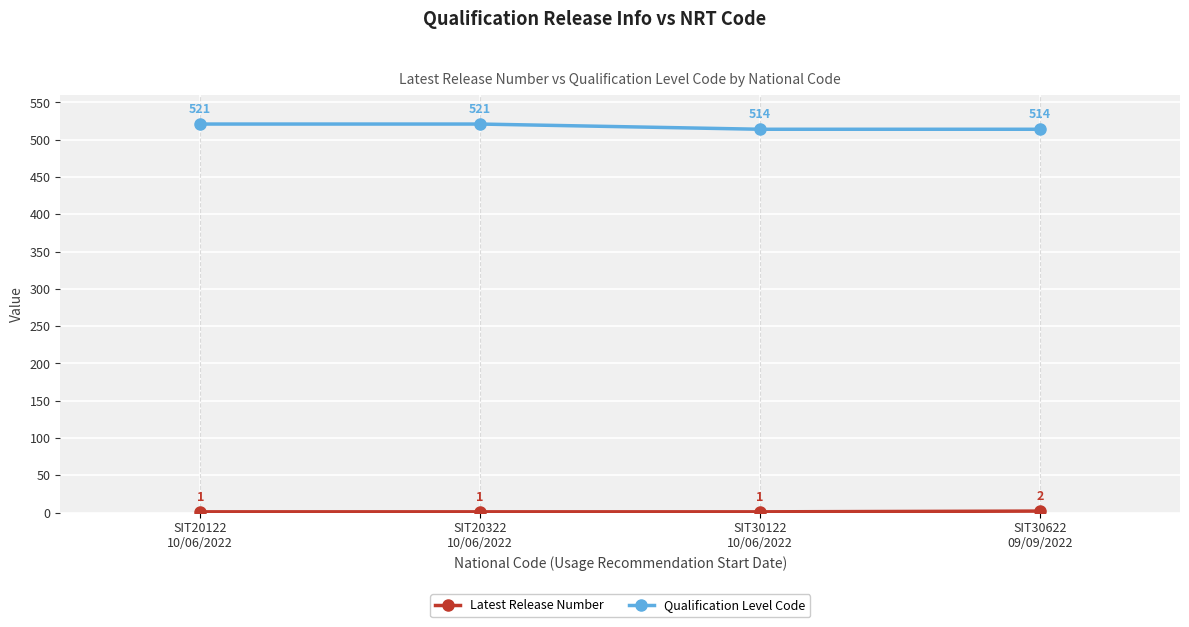

Which series has the widest spread of values?

Qualification Level Code